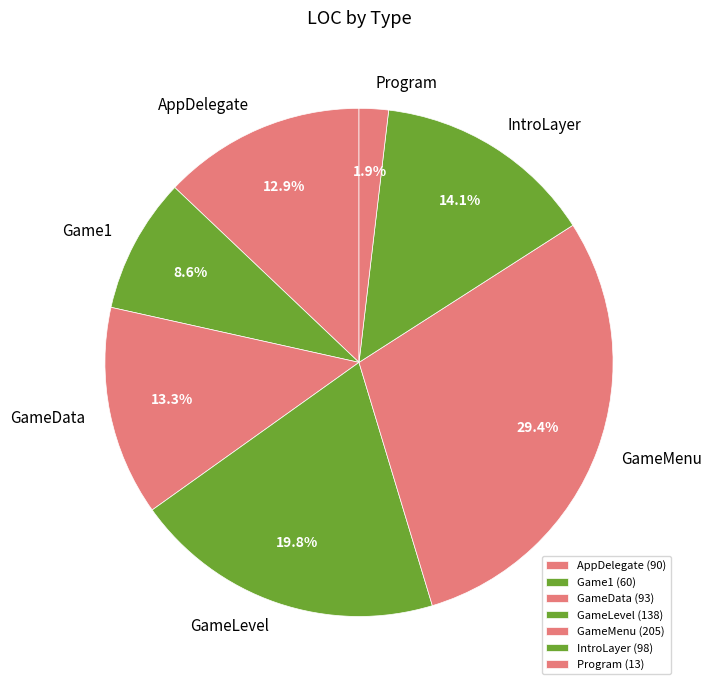

What is the ratio of the value at GameLevel to the value at Game1?

2.3